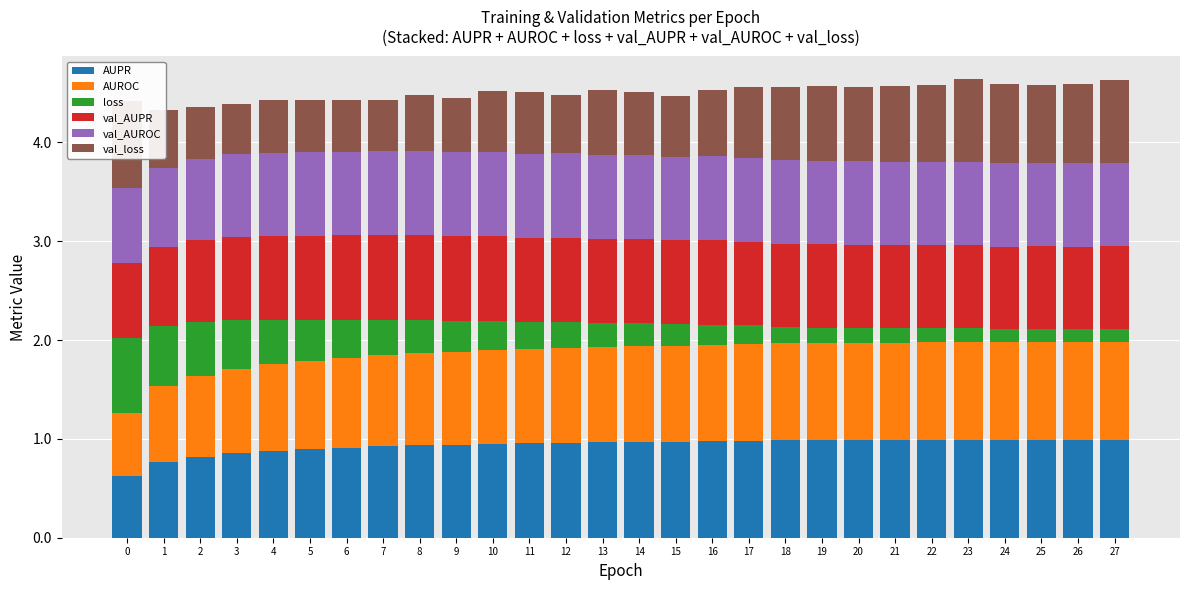

Which category has the lowest value across all series?

27